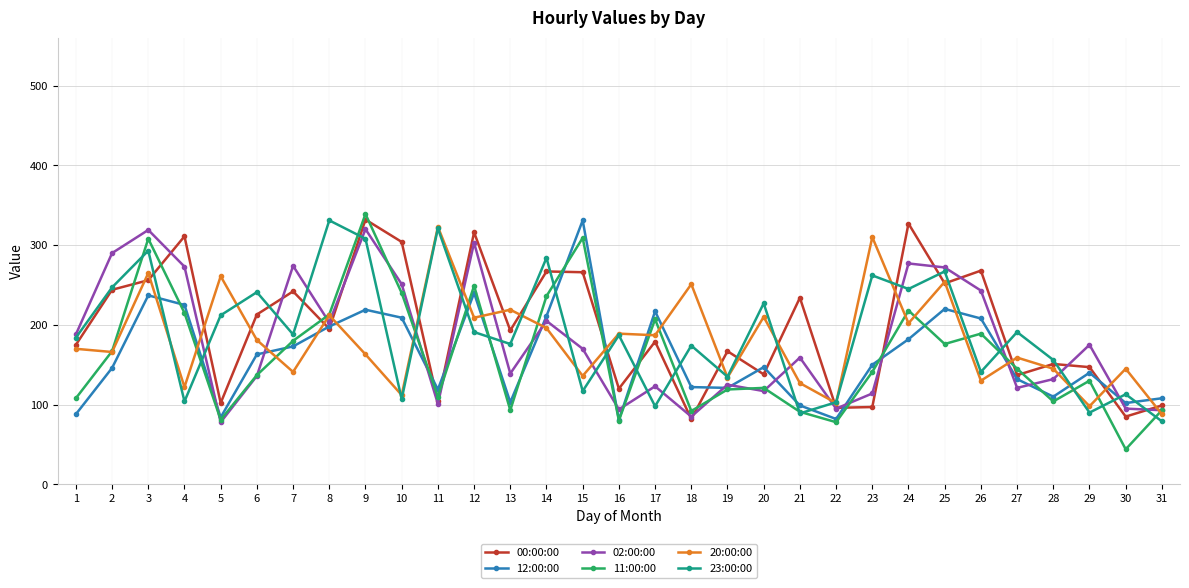

How many lines are shown in the chart?

6